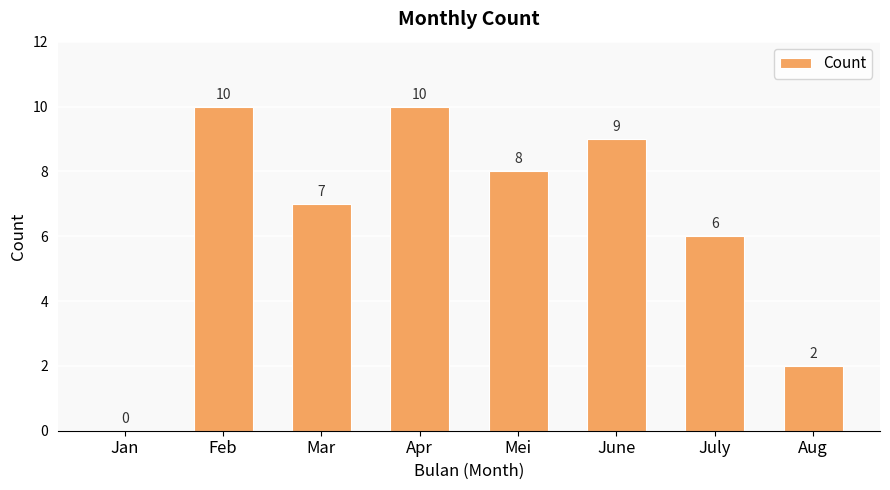

The value at Jan is -6. True or false?

False